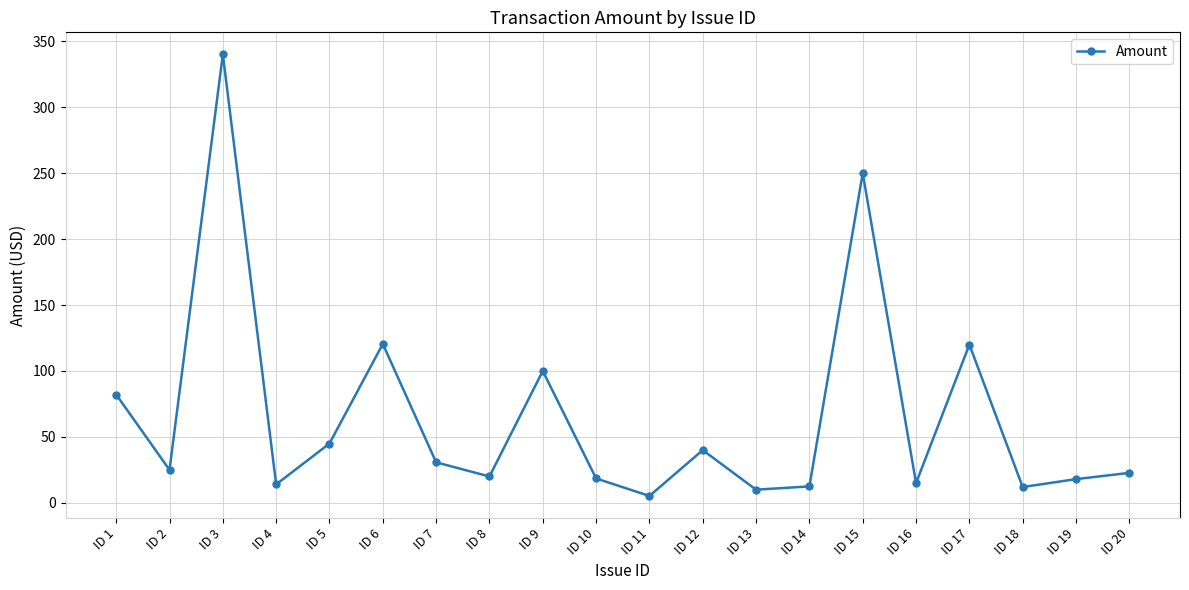

Is it true that the value at ID 5 is 26.0?

False